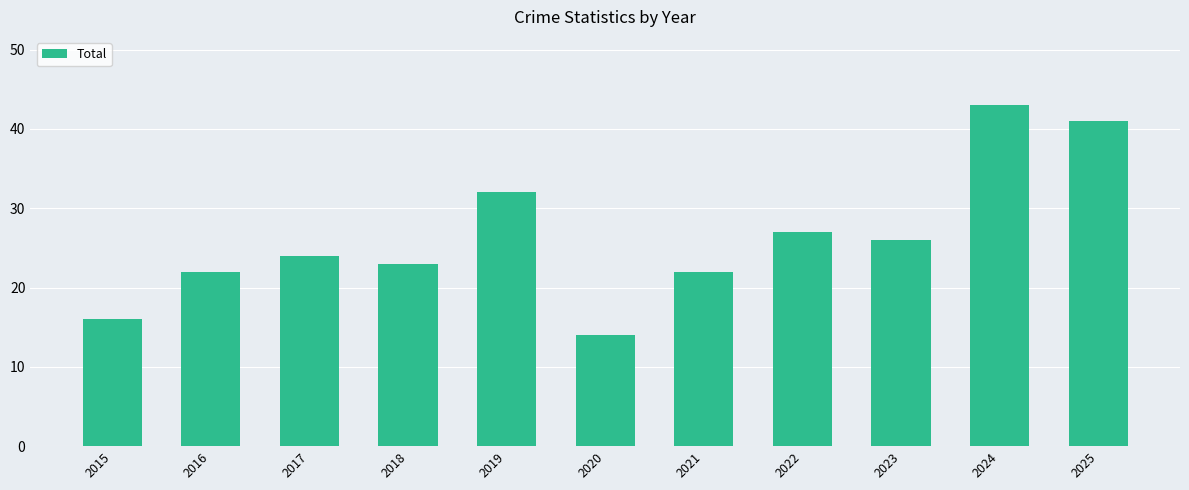

What is the difference between the maximum and minimum values?

29